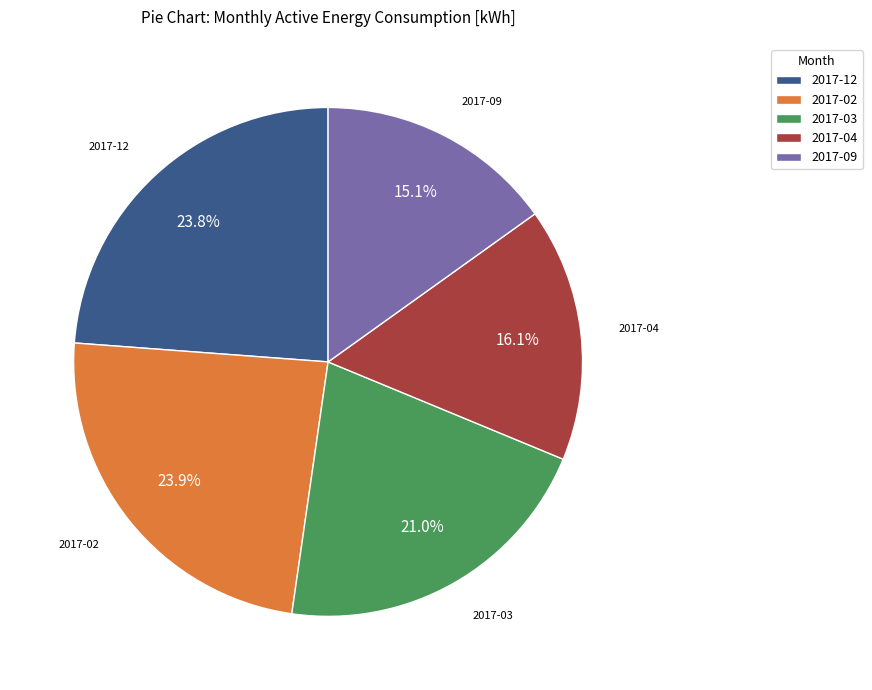

To the nearest percent, what is the difference between the largest and smallest slice percentages?

9%